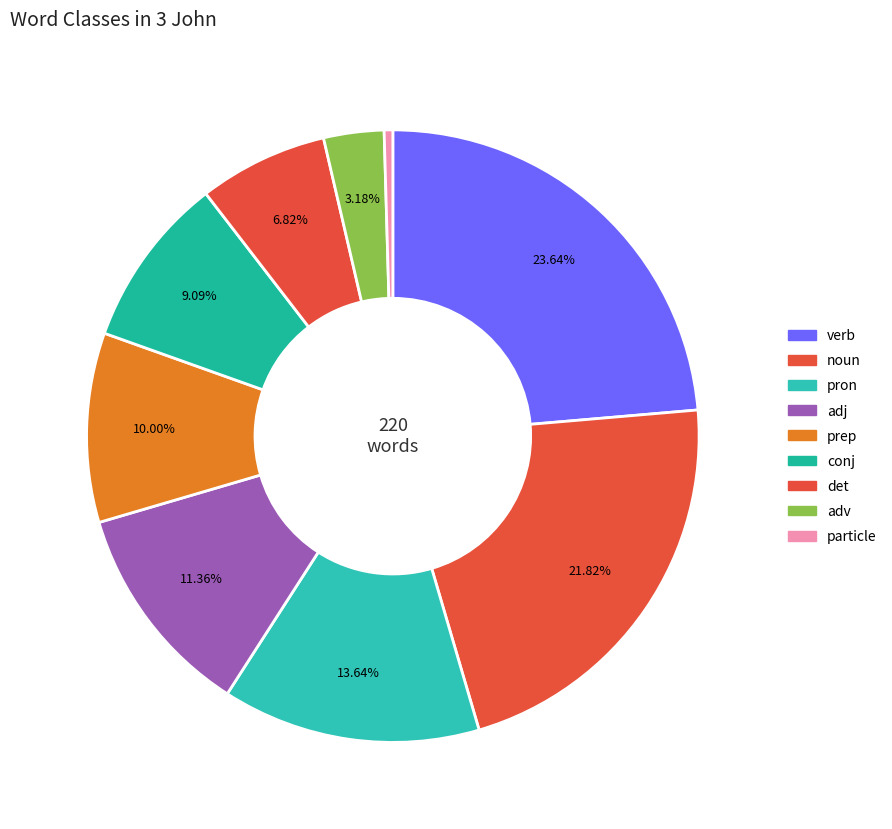

How many slices are in this pie chart?

9